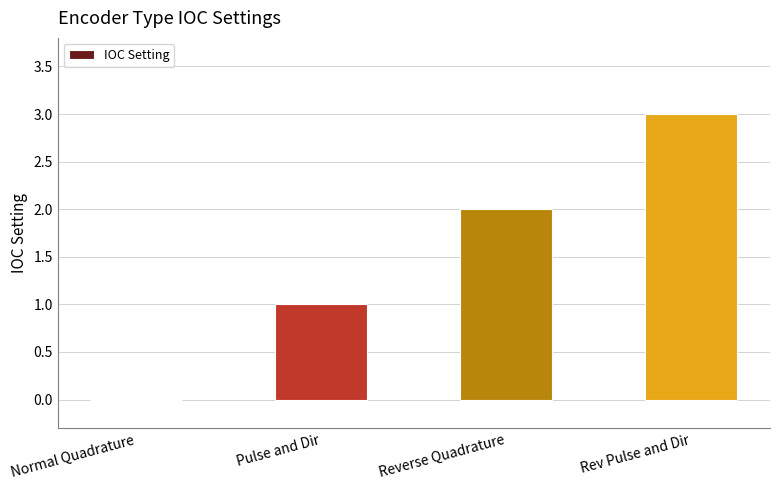

How many series are shown in this chart?

1